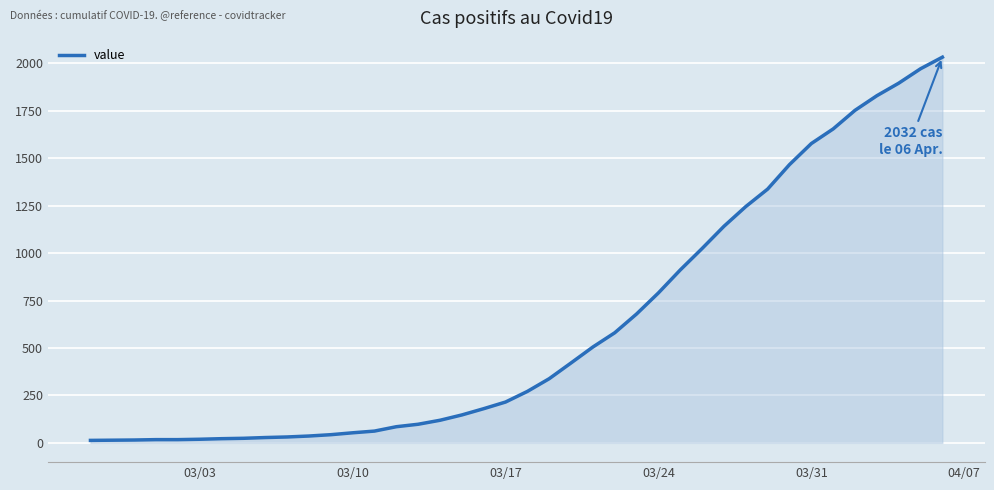

What is the maximum value shown in the chart?

2032